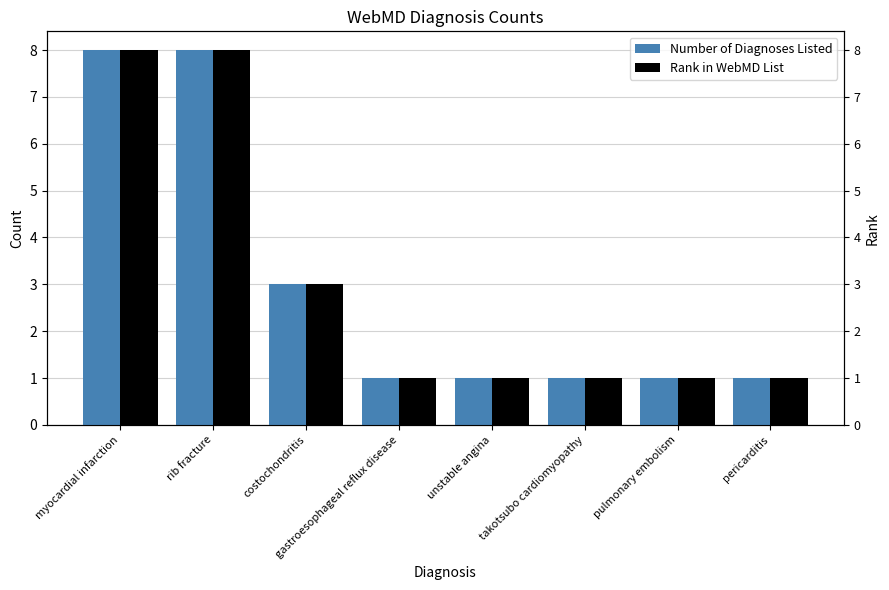

True or false: Rank in WebMD List has a value of 8 at rib fracture.

True